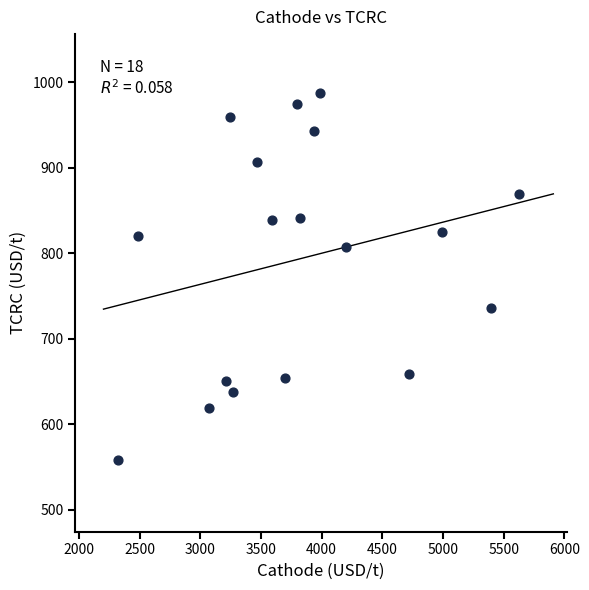

What is the range of X values (max minus min)?

3309.9